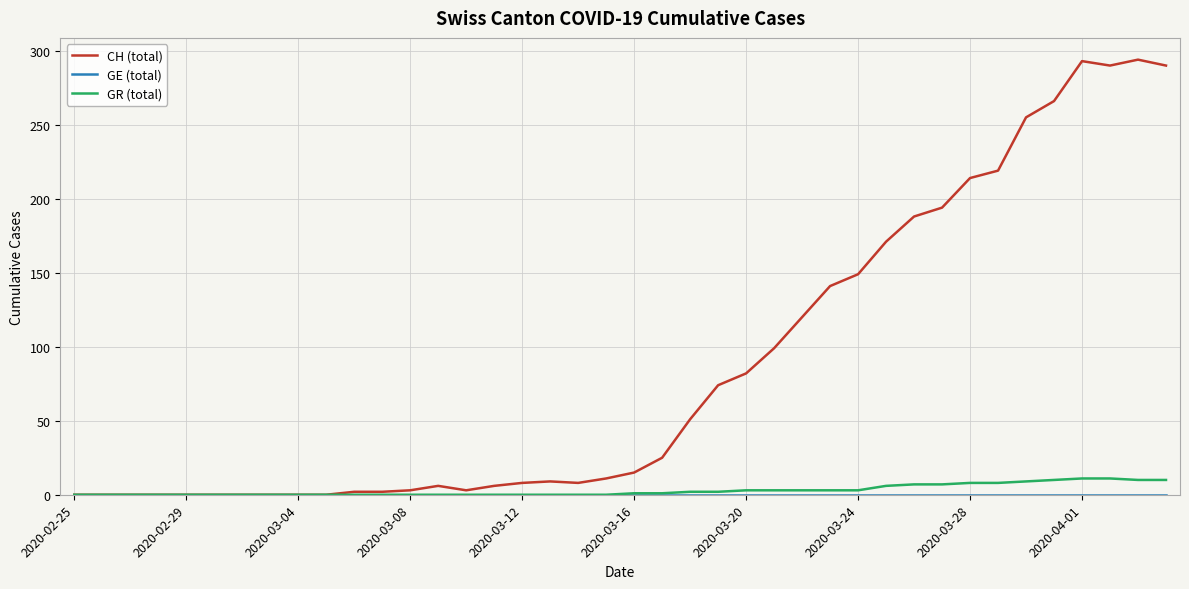

What is the greatest value displayed?

294